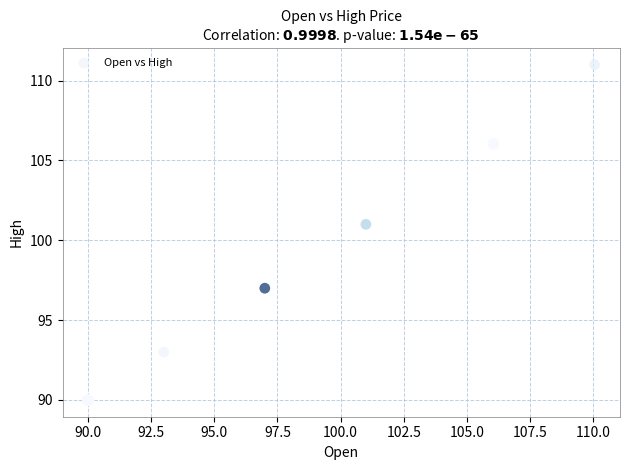

What Y value in the scatter plot is closest to 100?

101.0